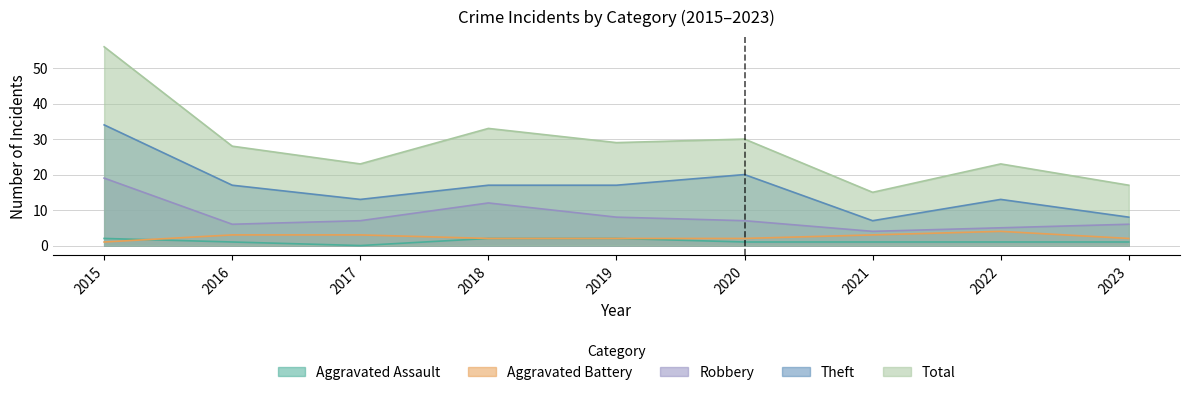

What is the value of the Robbery point at the 5th from the left?

8